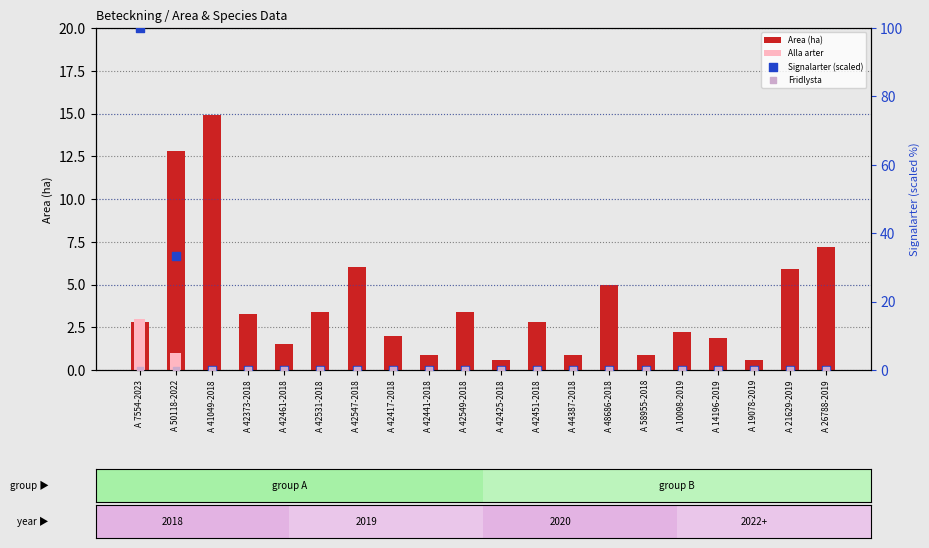

Which series contains the lowest Y value?

Alla arter